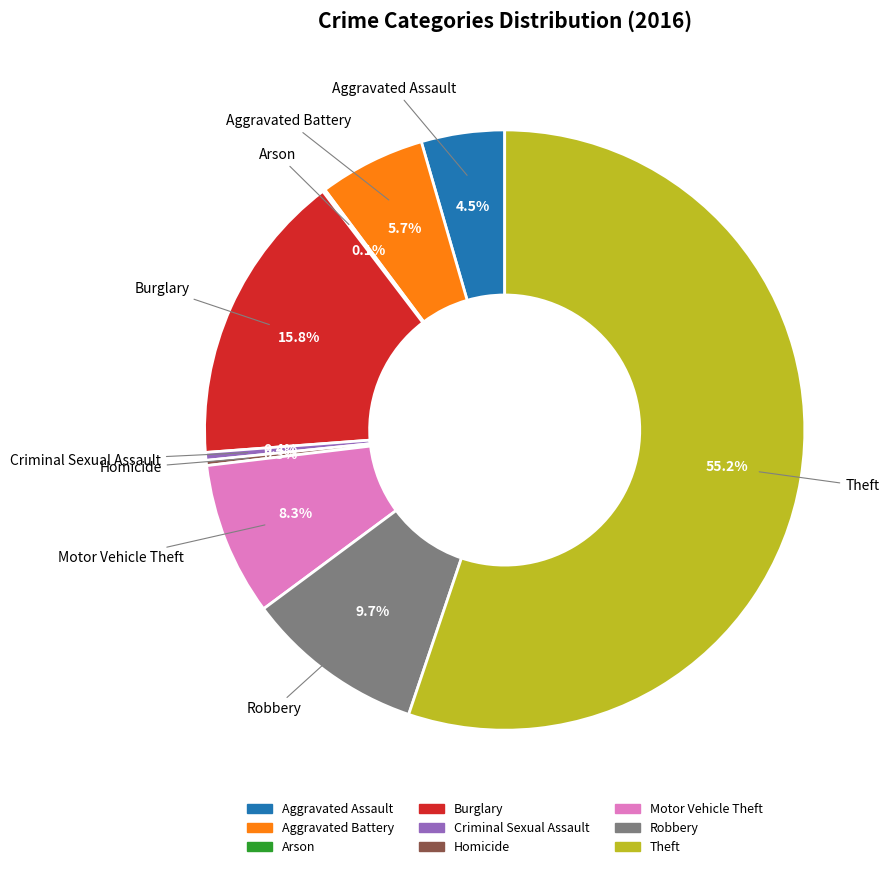

What percentage is NOT represented by Aggravated Assault?

95.5%